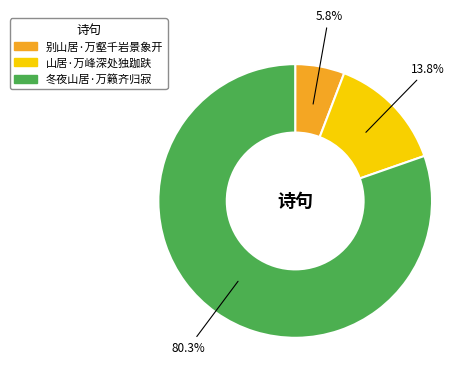

How much of the chart is everything except 别山居·万壑千岩景象开?

94.2%